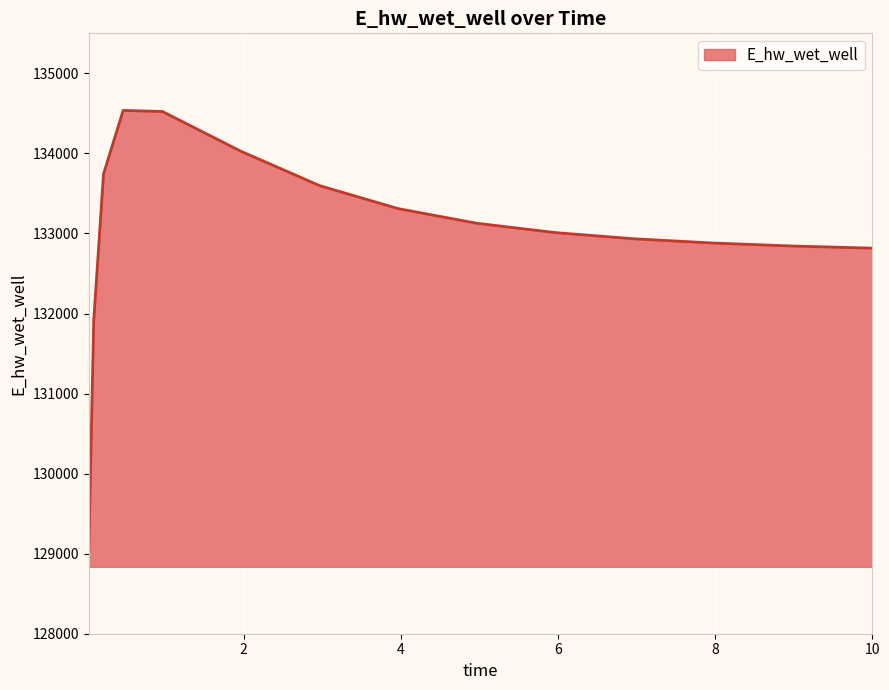

What is the smallest value displayed?

129036.4